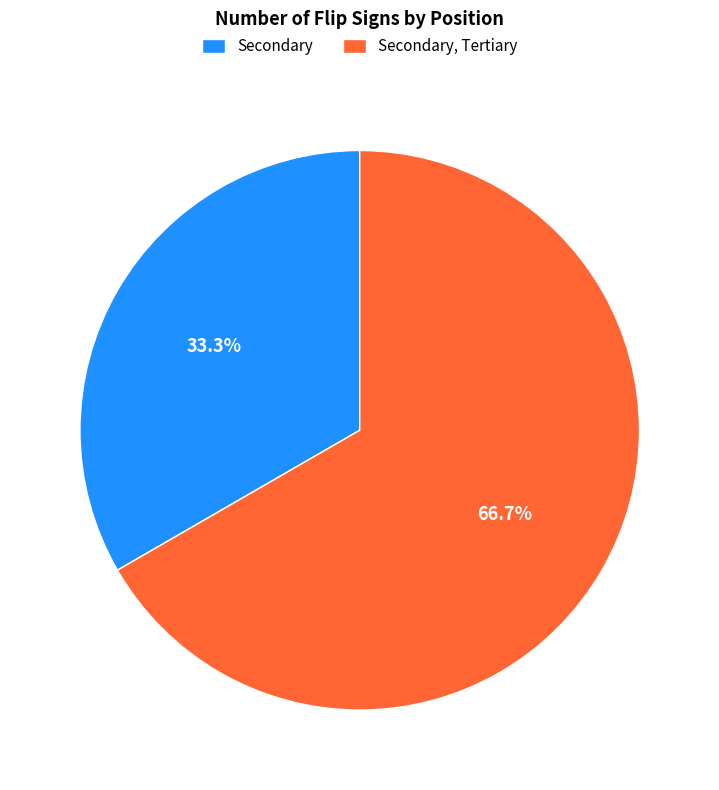

To the nearest percent, what is the combined percentage of Secondary and Secondary, Tertiary?

100%